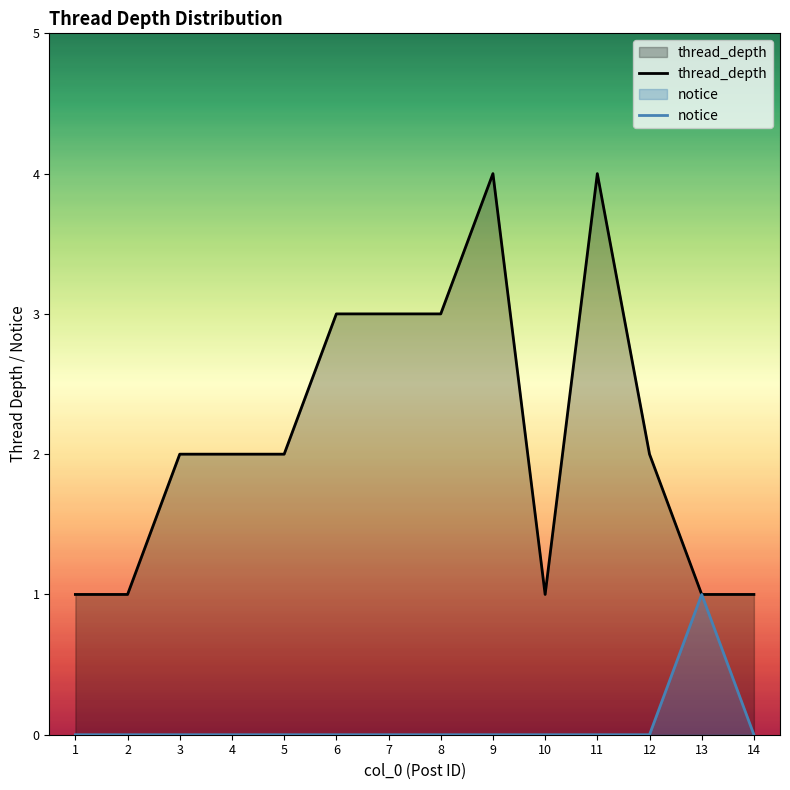

Which series changed the most between 2 and 7?

thread_depth